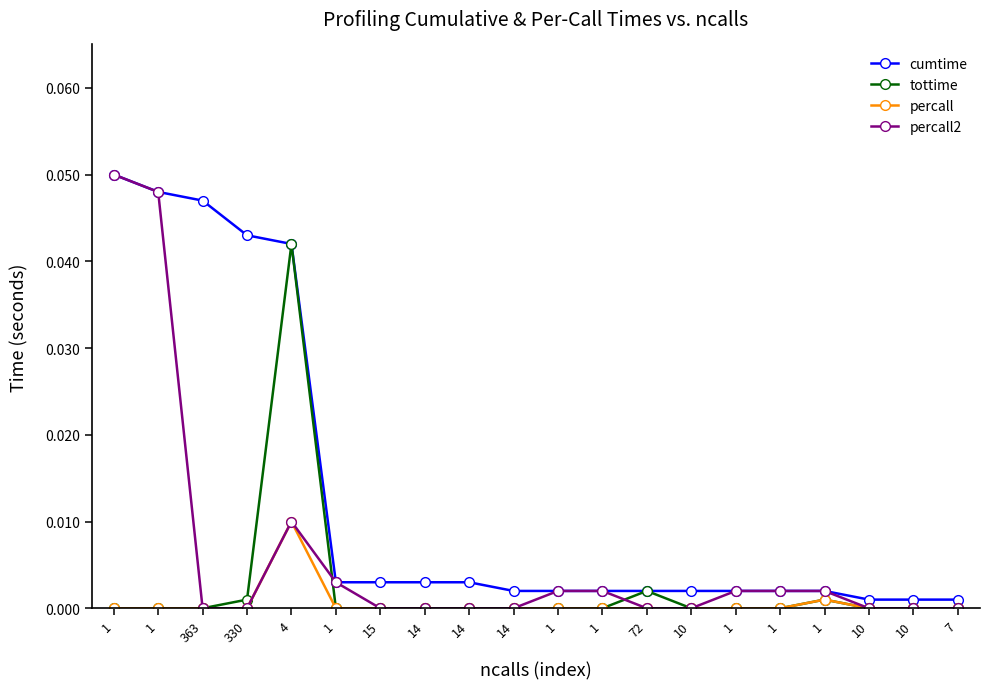

Does the chart have visible grid lines?

No